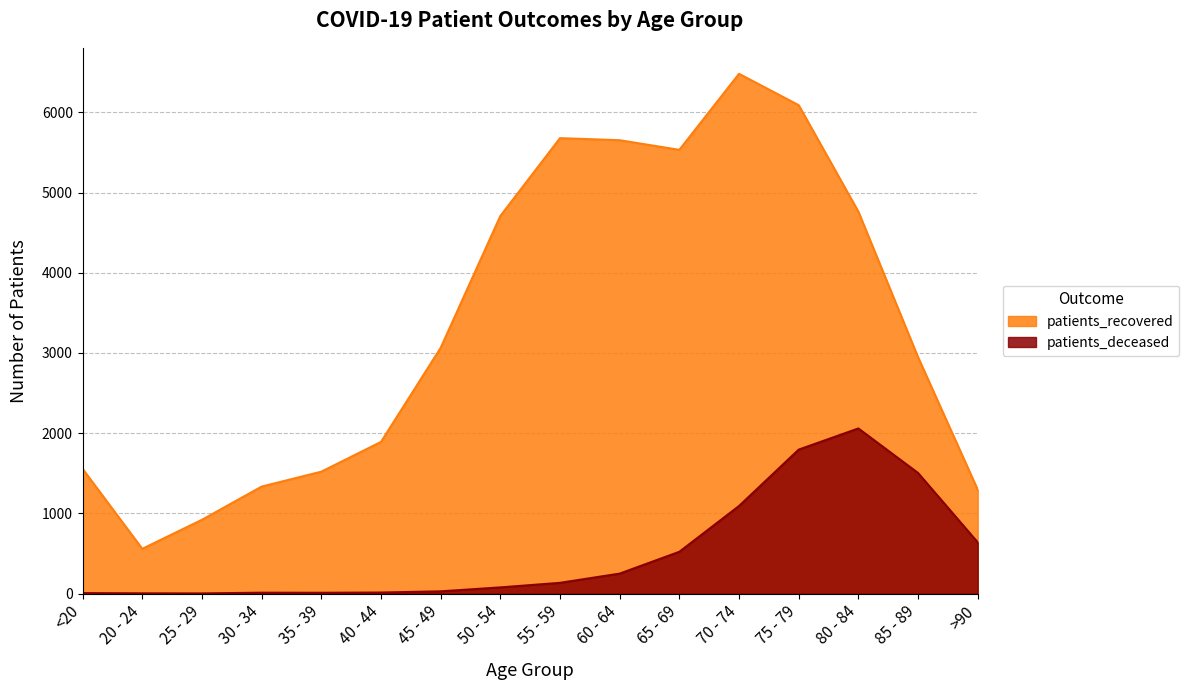

What value does the patients_recovered series have at 85 - 89, to the nearest 50?

2950